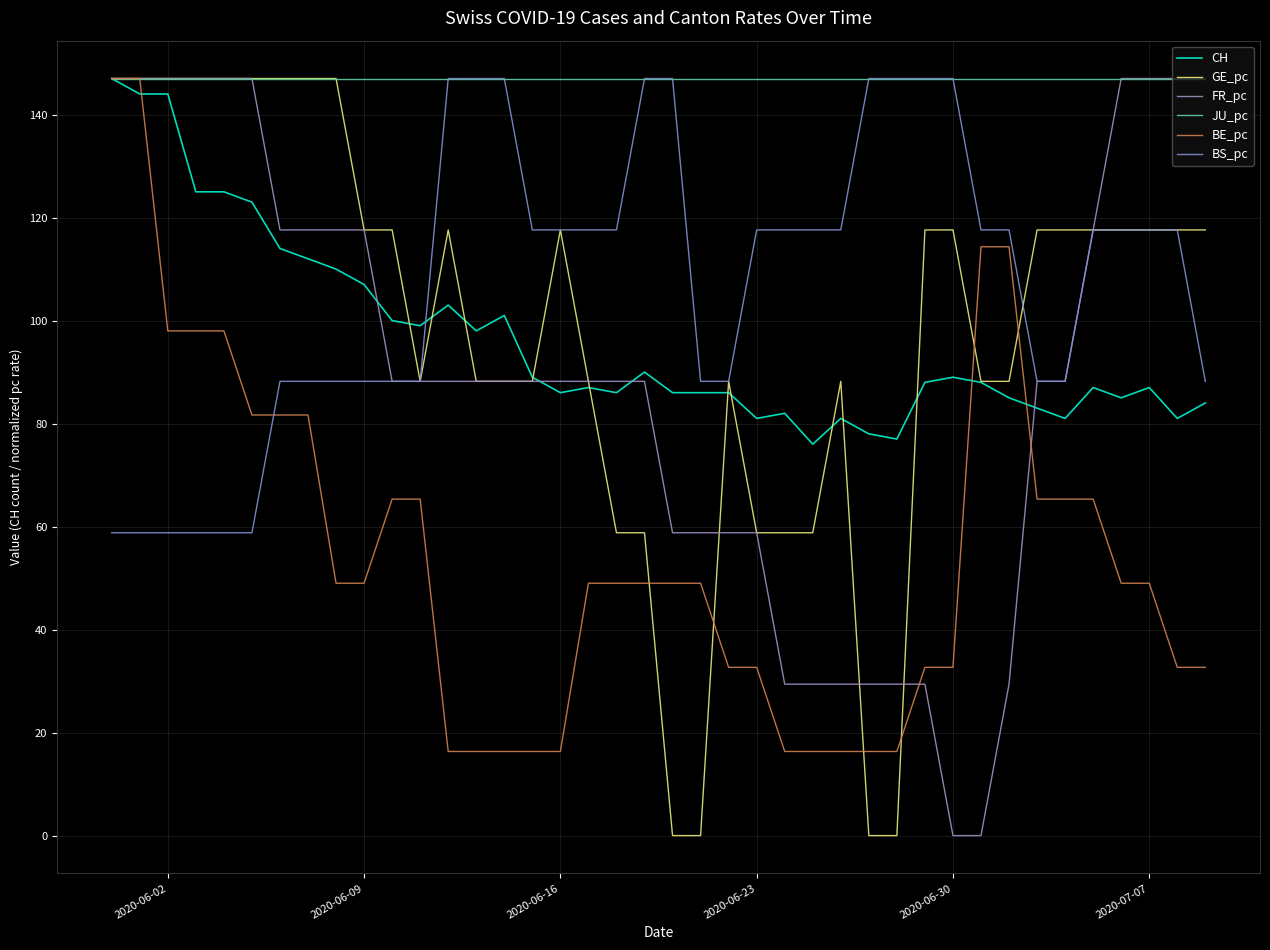

What is the difference between the maximum and minimum values in the FR_pc series?

147.0